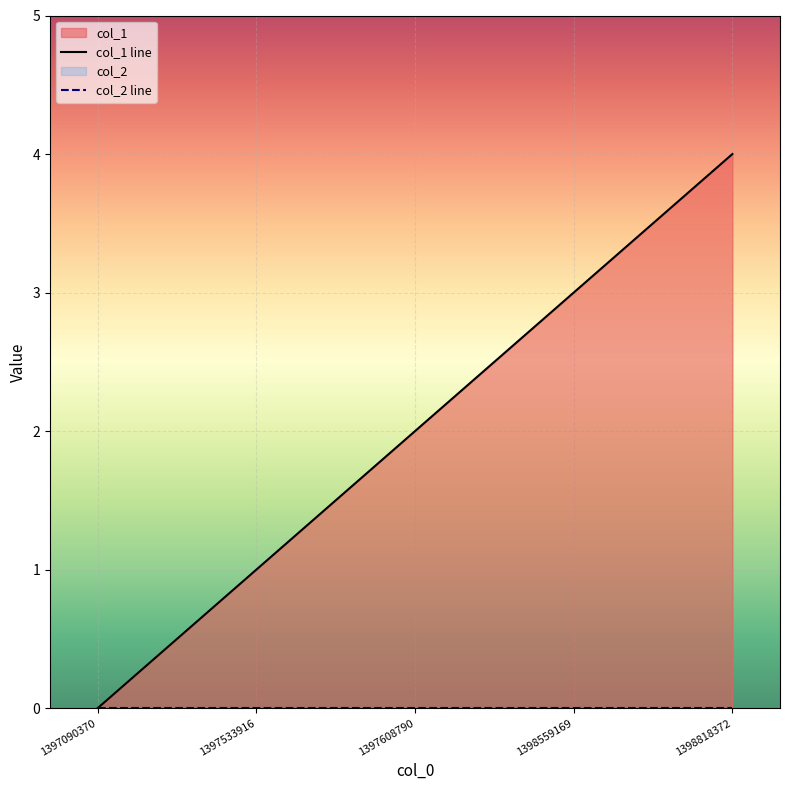

True or false: col_2 line and col_1 line intersect in this chart.

False